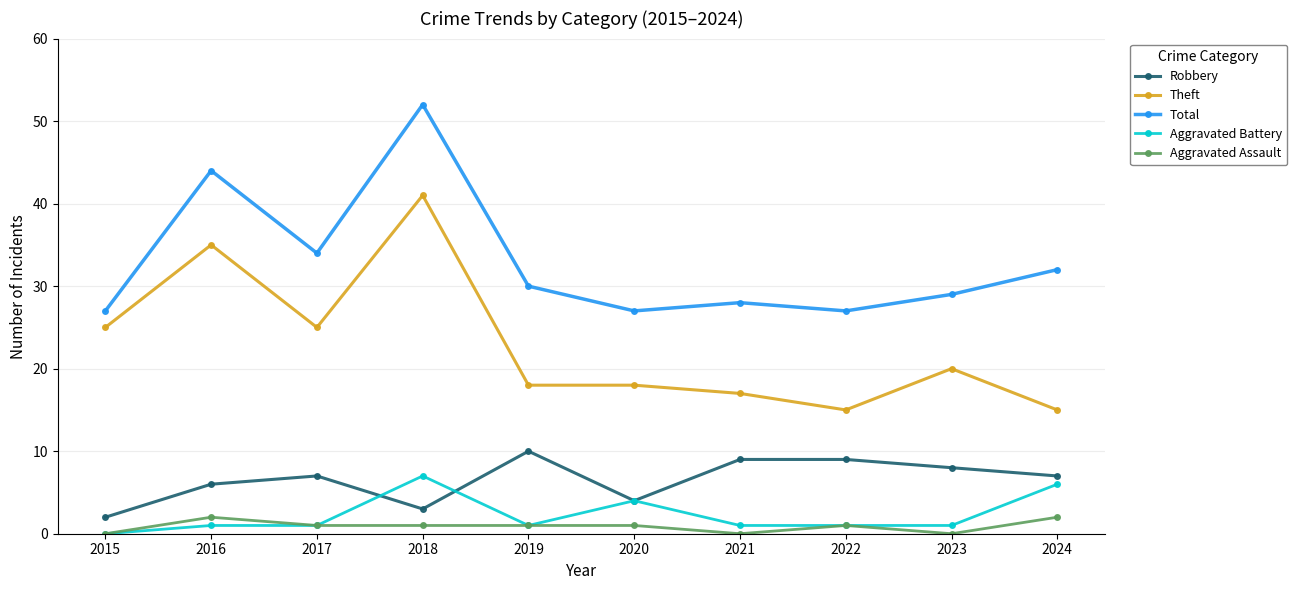

True or false: Robbery and Total cross at least once.

False